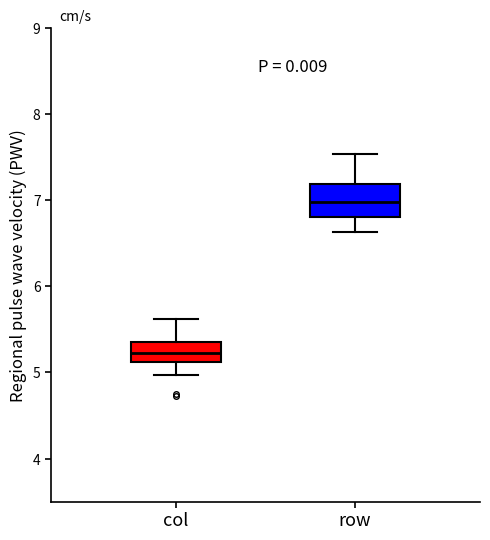

Where does the median line of the box for col sit on the y-axis? The values are not printed on the chart, so give them approximately, as read against the axis.

5.2